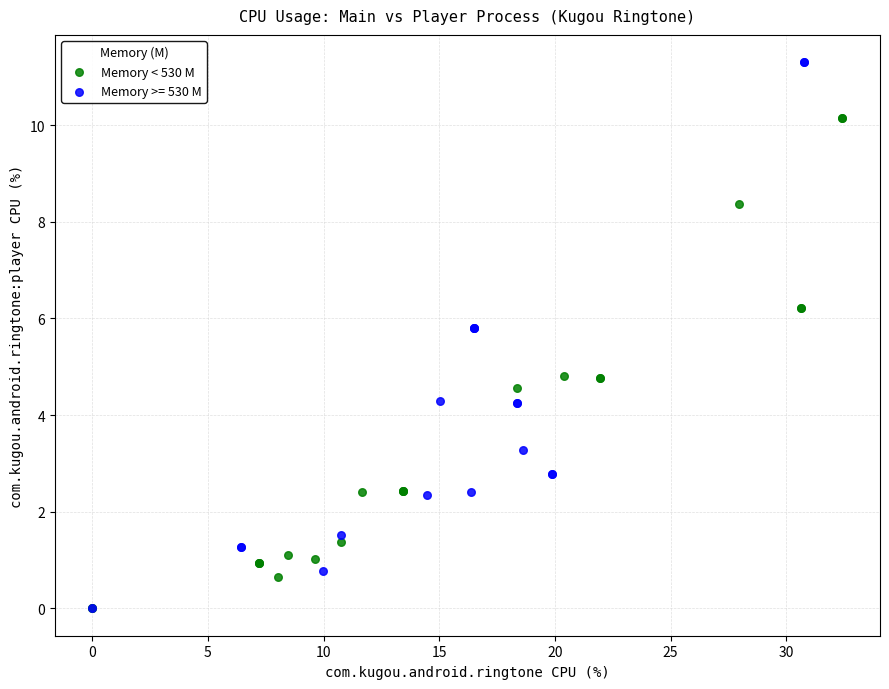

Which series has the largest Y range (max minus min)?

Memory >= 530 M